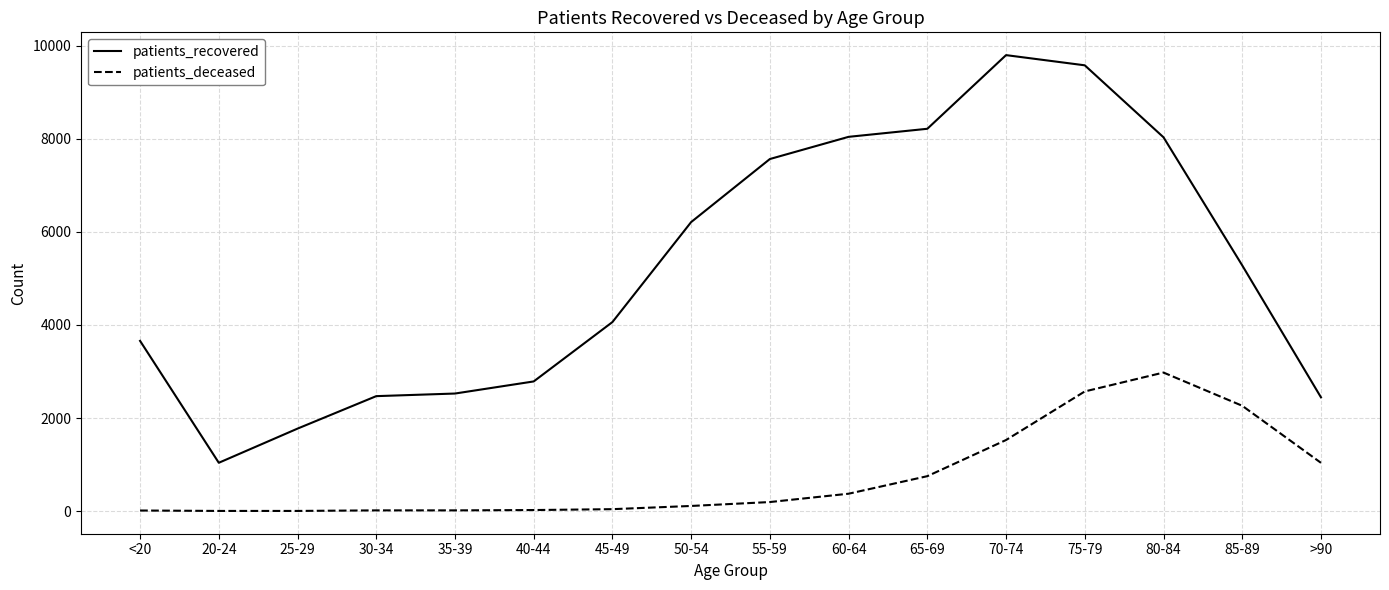

Which series has the widest spread of values?

patients_recovered